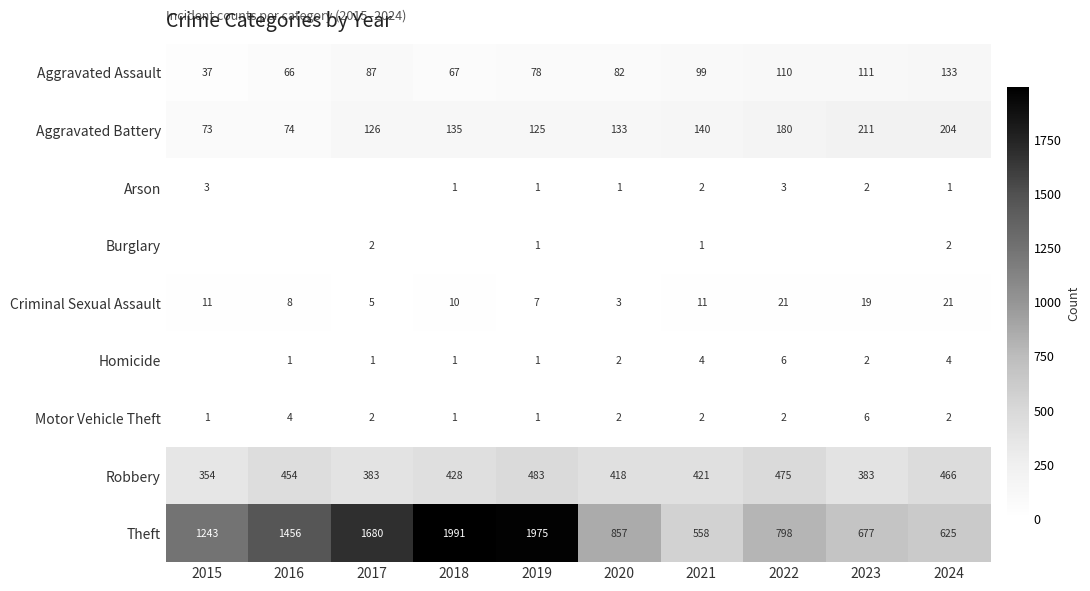

What is the total value across all series at 2018?

2634